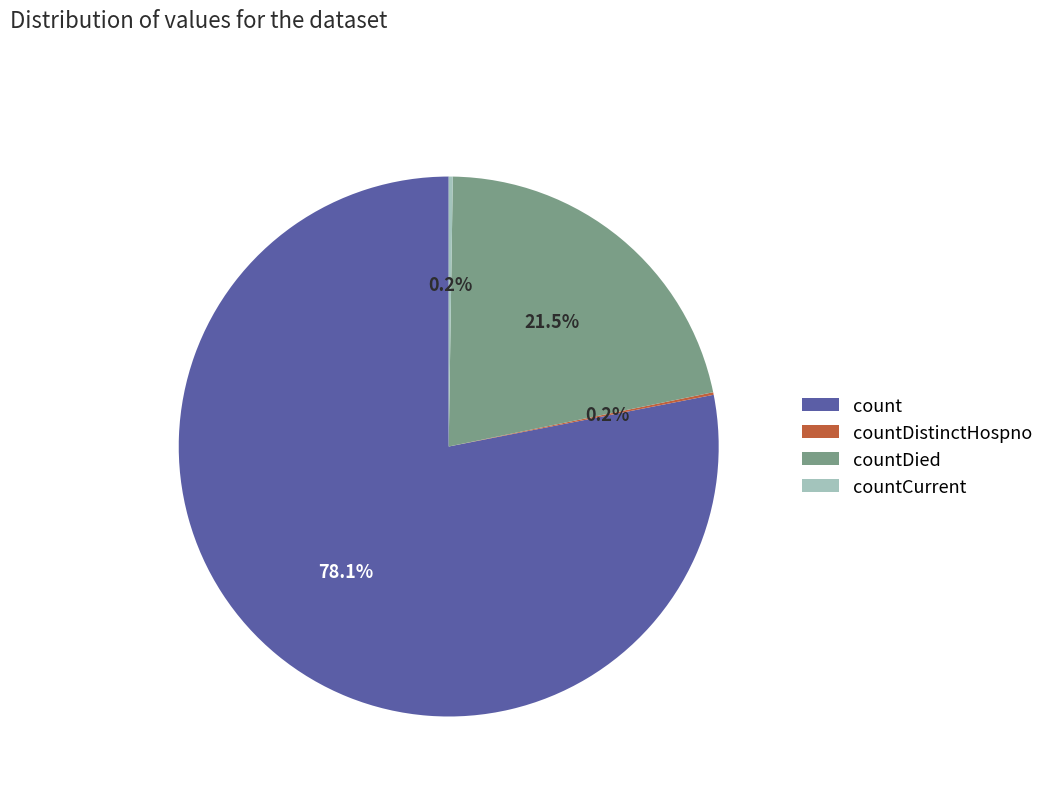

Is count the majority of the pie?

Yes